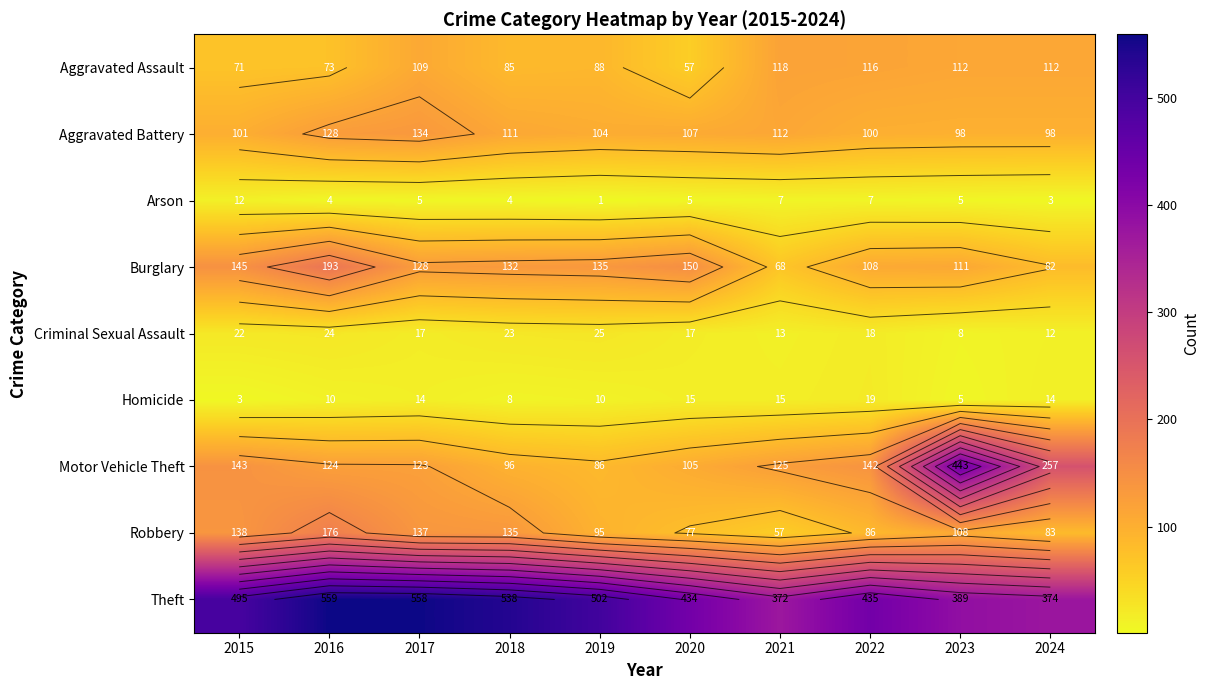

The value of Homicide at 2022 is 19. True or false?

True